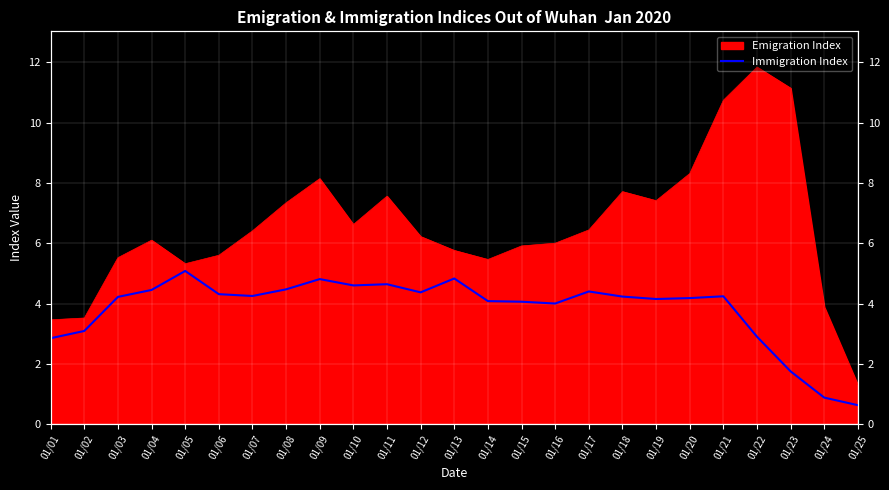

At which category does the chart reach its minimum across all series?

01/25